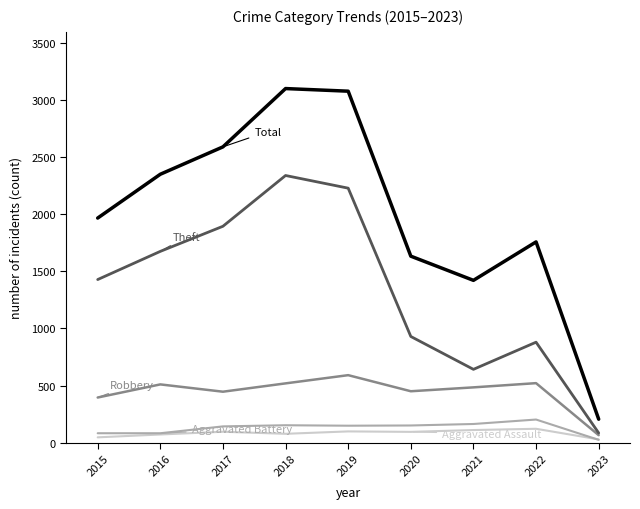

What is the total value across all series at 2017?

5171